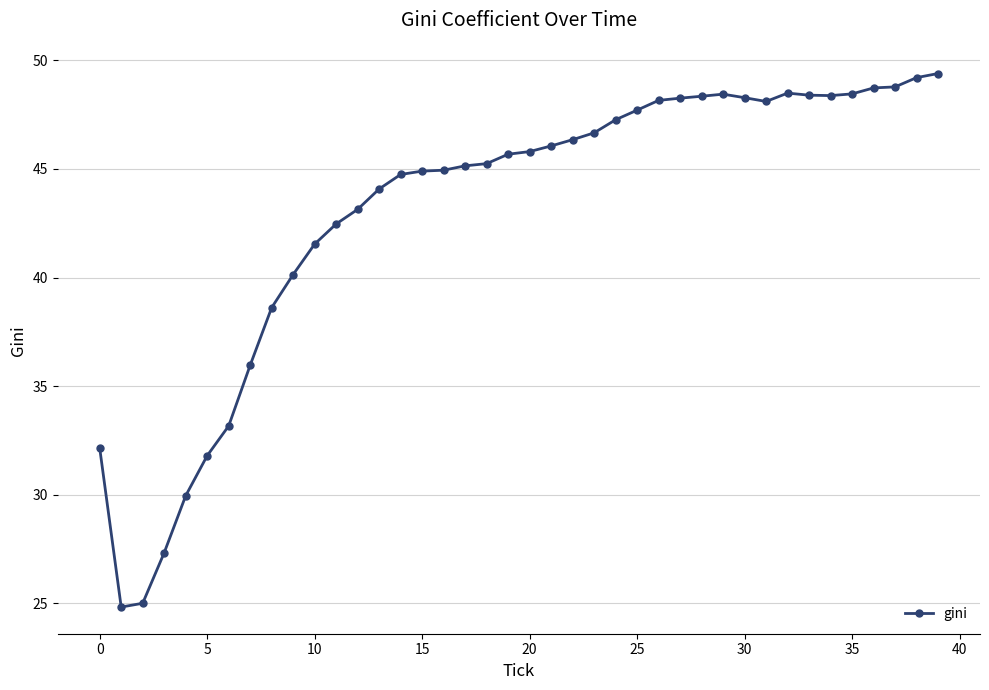

What is the sum of all values?

1720.2